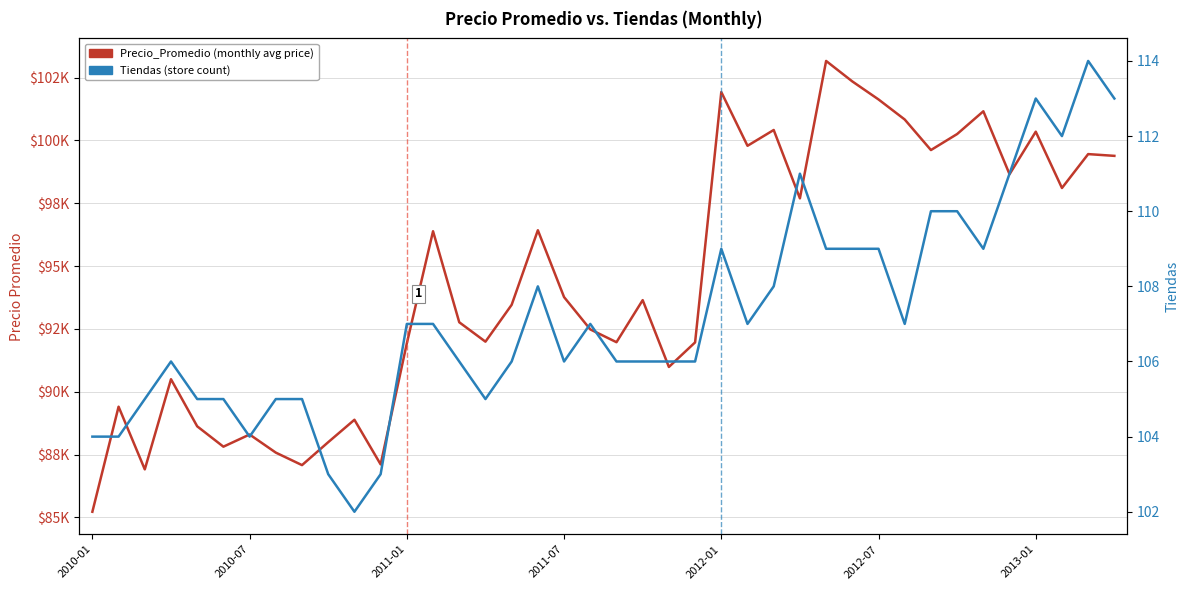

What is the average value of the Precio_Promedio (monthly avg price) series?

94449.7